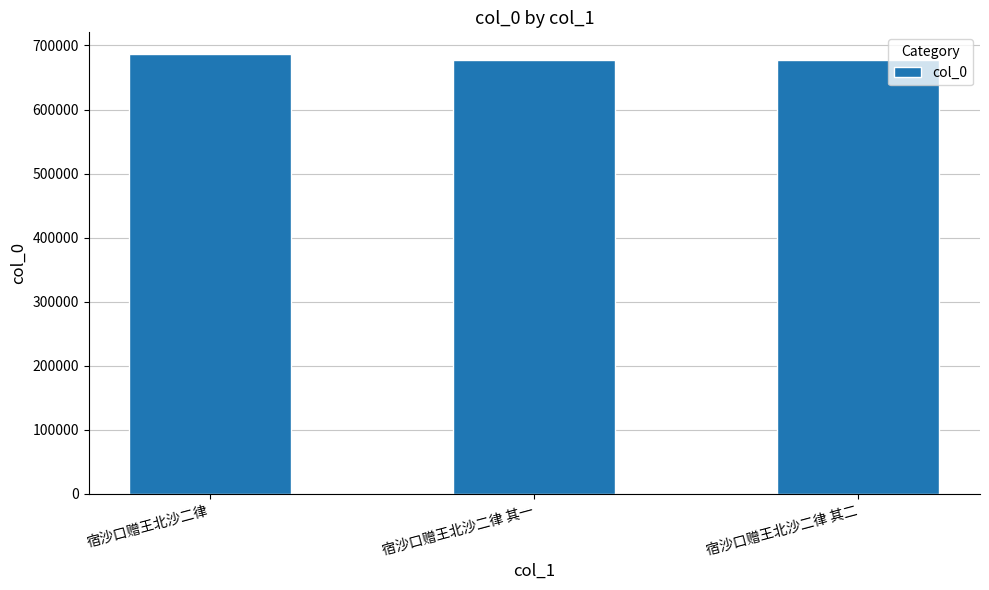

What position from the left is 宿沙口赠王北沙二律?

1